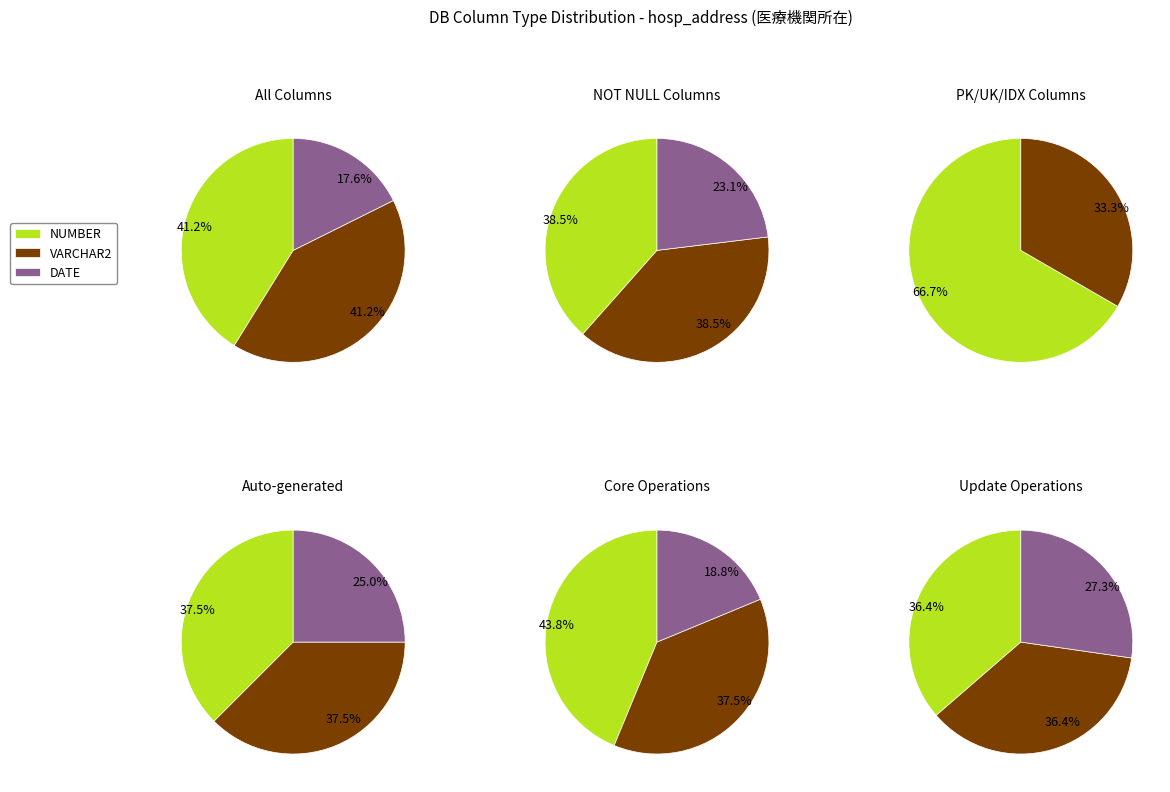

What percentage is the VARCHAR2 slice, to the nearest percent?

41%